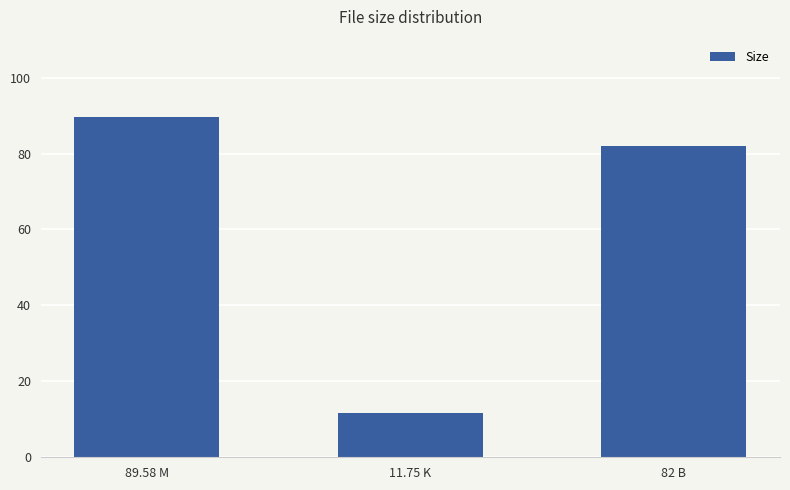

The chart shows a value of 135.0 at 89.58 M. True or false?

False